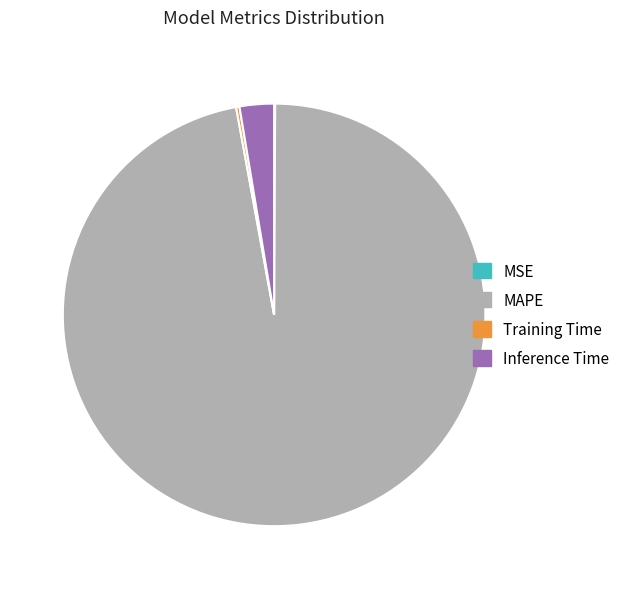

True or false: MAPE accounts for 97% of the total.

True